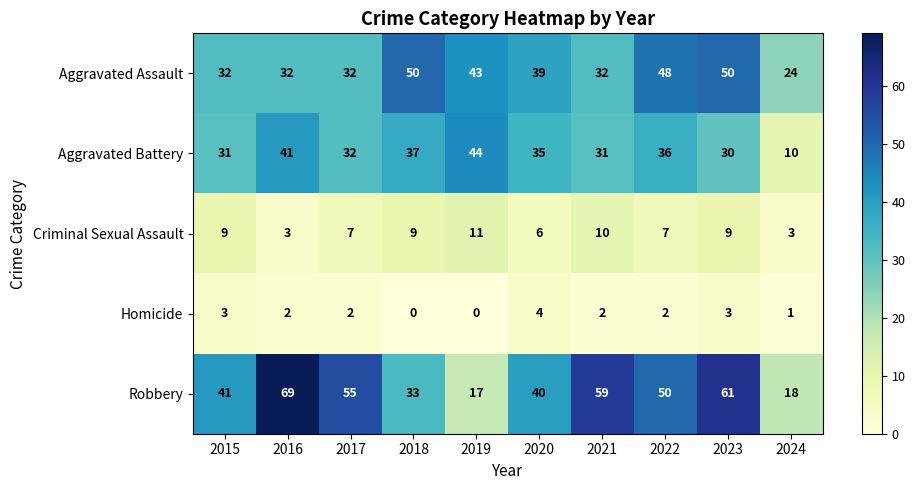

How many data points in Homicide are less than 2?

3